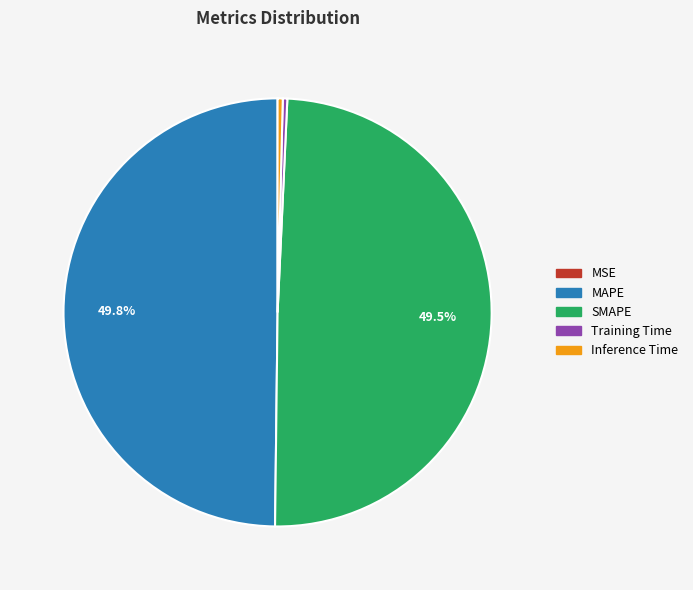

Does SMAPE represent more than half of the total?

No